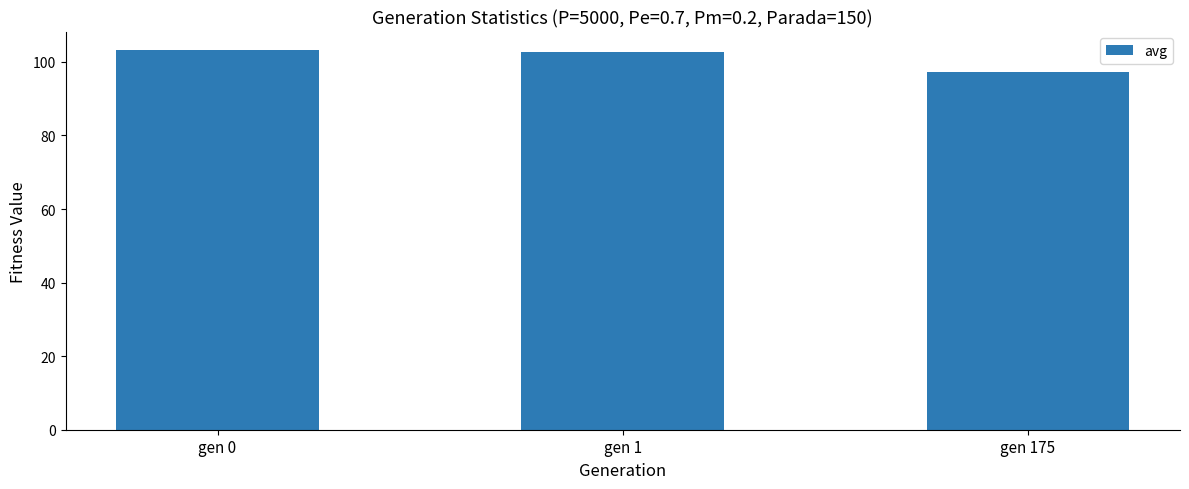

What is the average value?

101.0